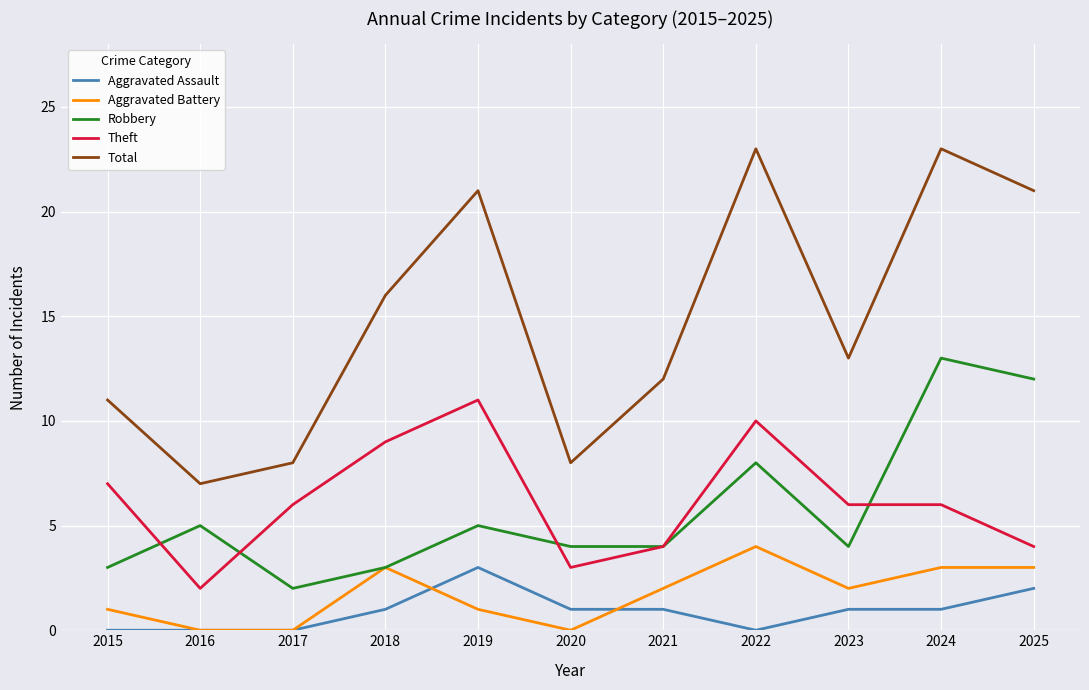

What is the spread (max minus min) of values at 2019?

20